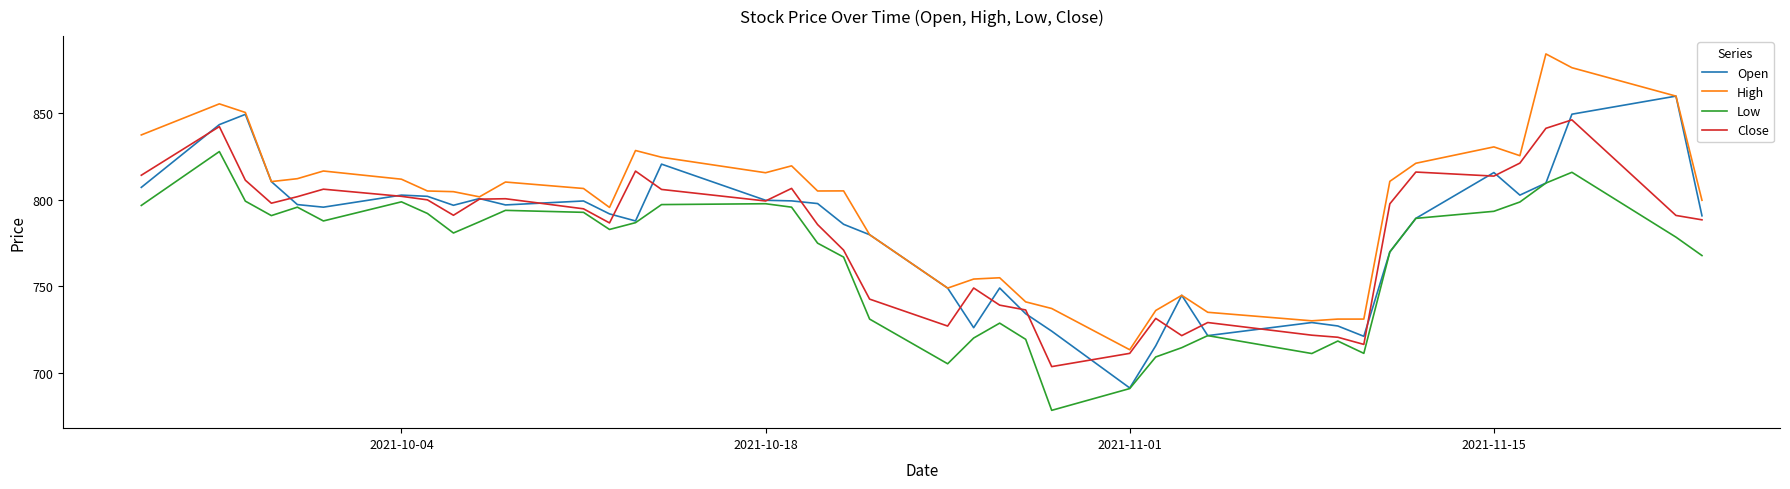

Which series has the largest total across all categories?

High